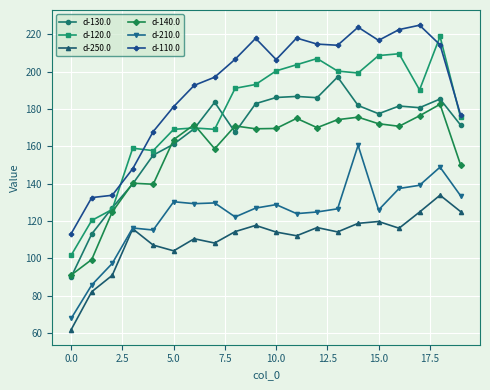

What are all the series names shown in the legend?

d-130.0, d-120.0, d-250.0, d-140.0, d-210.0, d-110.0